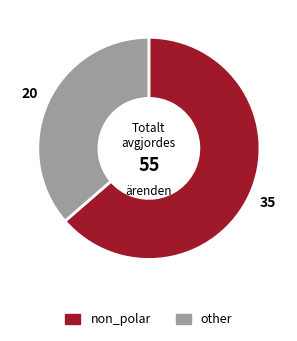

Which slice represents more than half of the pie?

non_polar